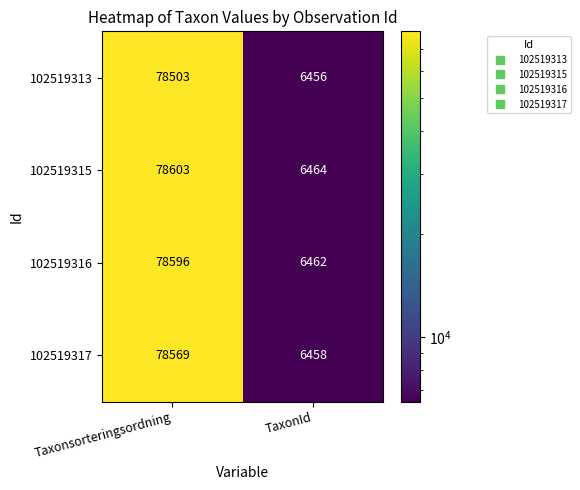

Count the number of categories in the chart.

2